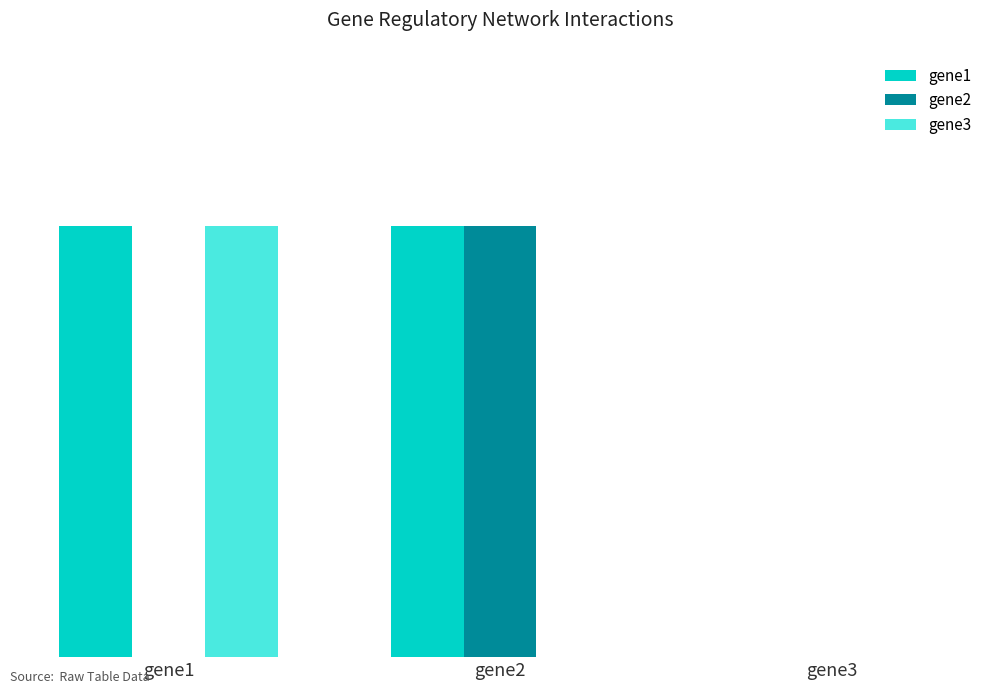

What are all the series names shown in the legend?

gene1, gene2, gene3